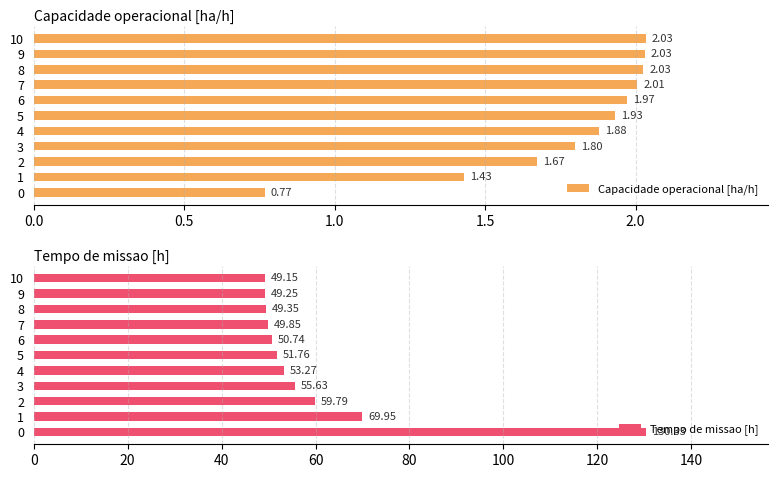

How many data points in Capacidade operacional [ha/h] are above 1?

10